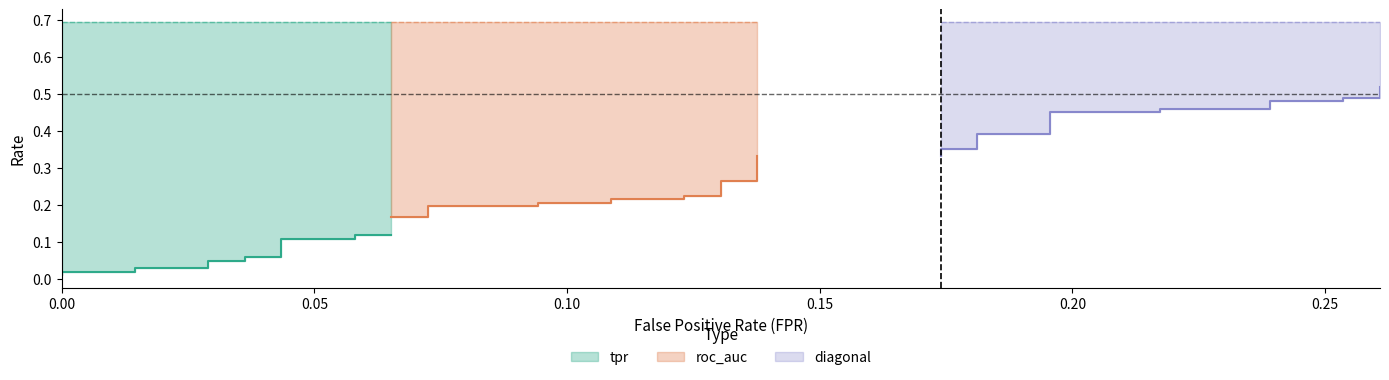

True or false: fpr and tpr cross at least once.

False